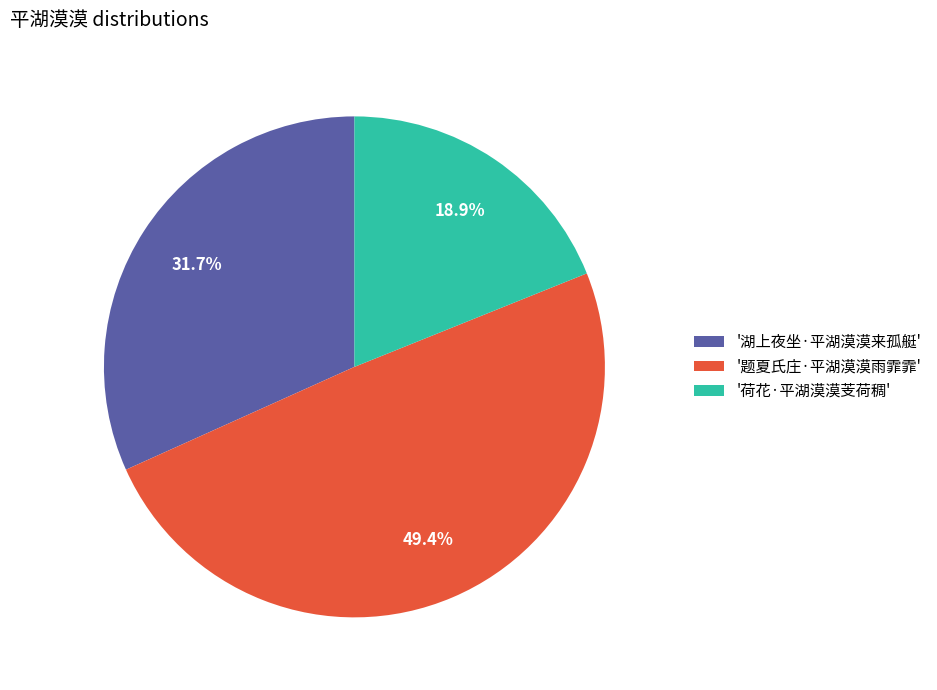

Which category has the smallest portion of the pie?

'荷花·平湖漠漠芰荷稠'